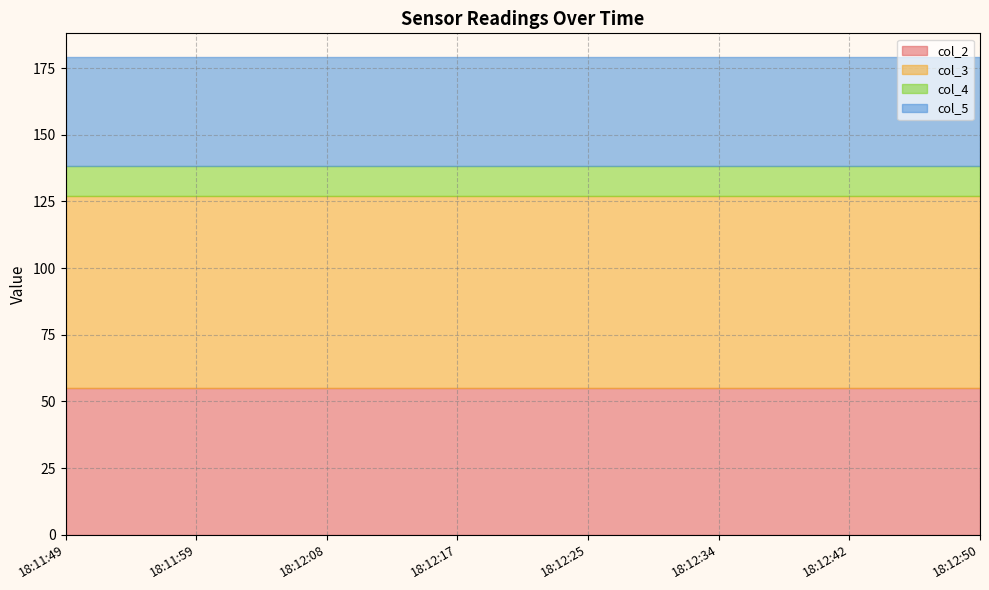

What are all the series names shown in the legend?

col_2, col_3, col_4, col_5